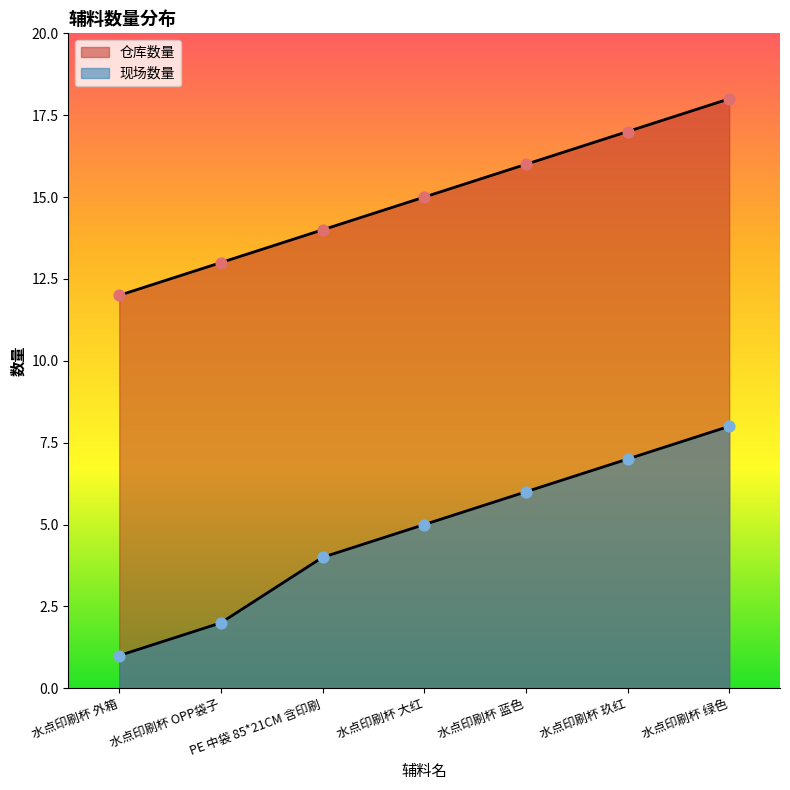

What is the total value across all series at 水点印刷杯 OPP袋子?

15